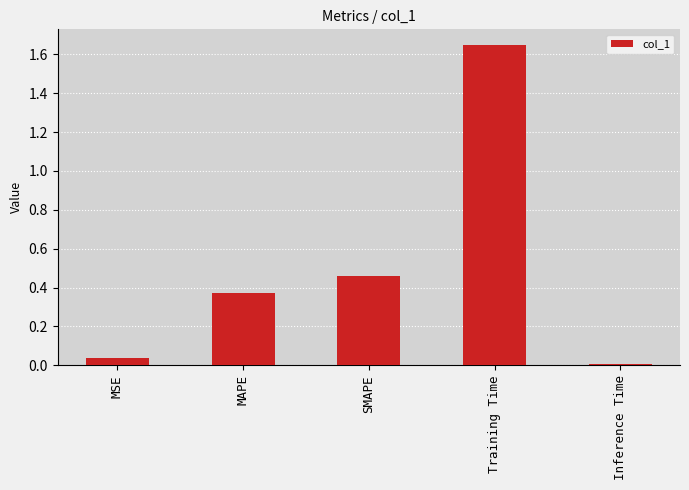

True or false: the data shows 2.3 at Training Time.

False